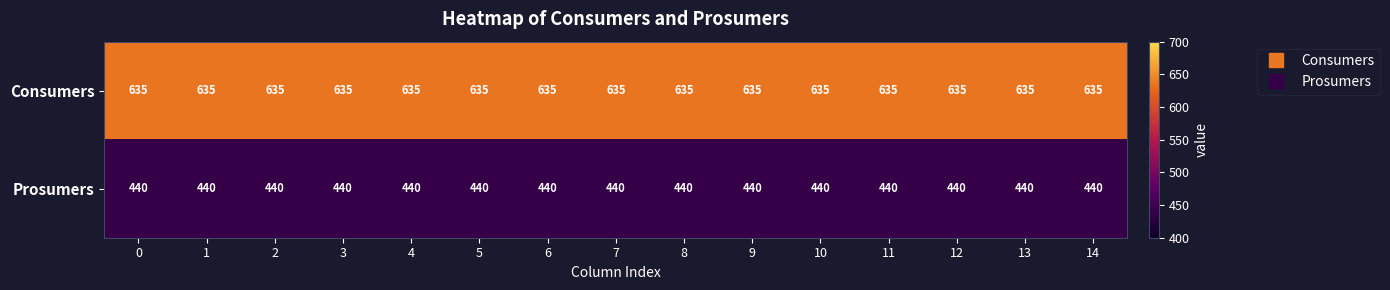

Rank the series by their average value, from highest to lowest.

Consumers, Prosumers